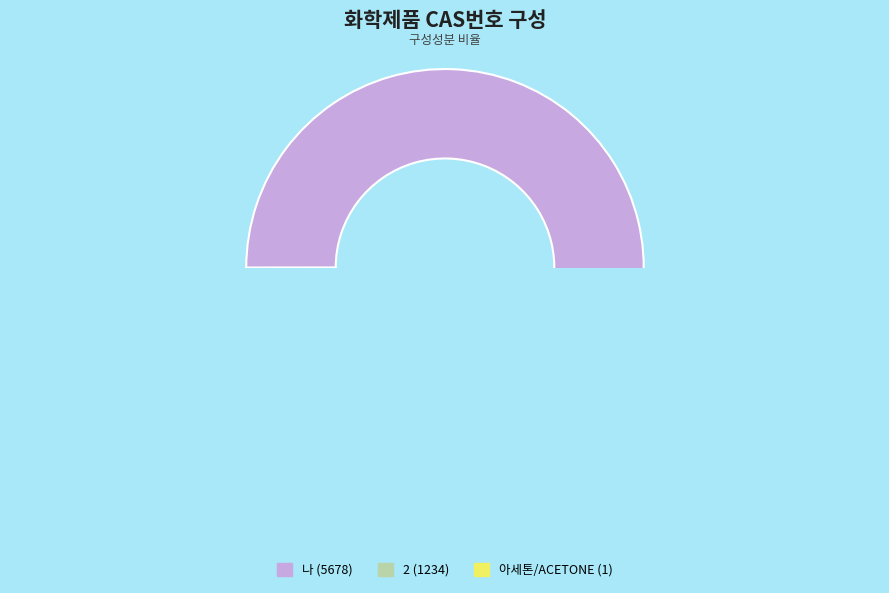

What is the smallest slice in the pie chart?

아세톤/ACETONE (1)